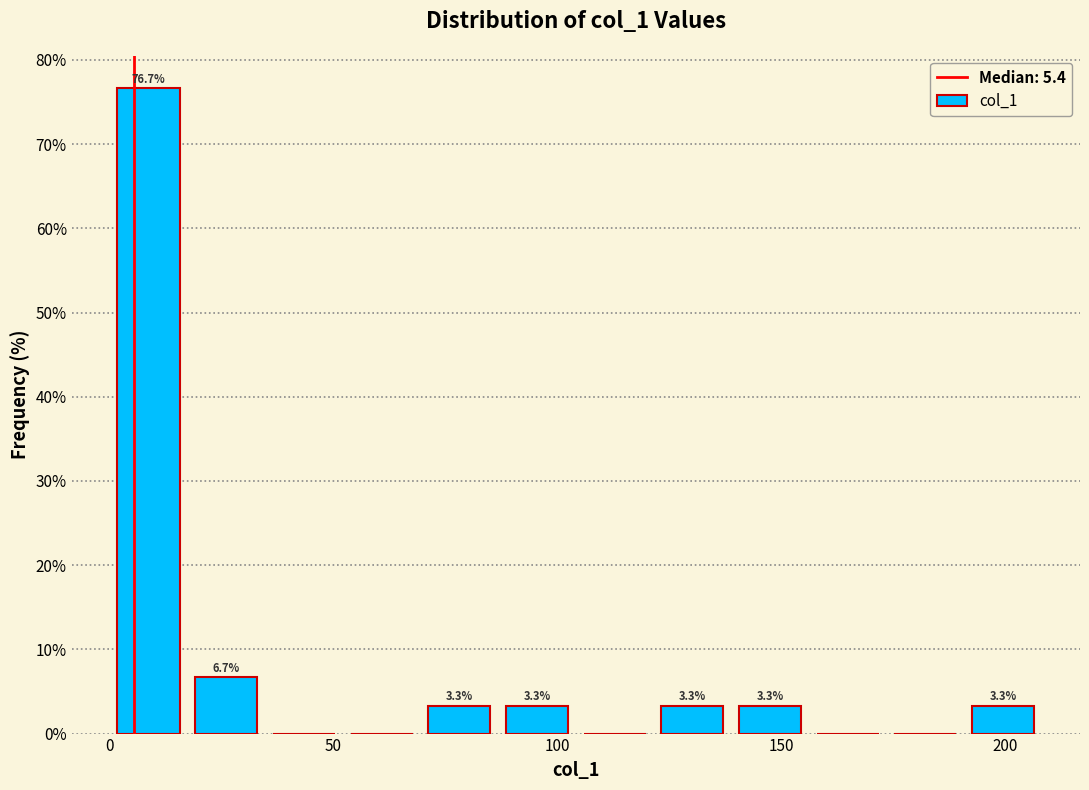

Read against the x-axis, roughly where is the centre of the tallest bar?

10